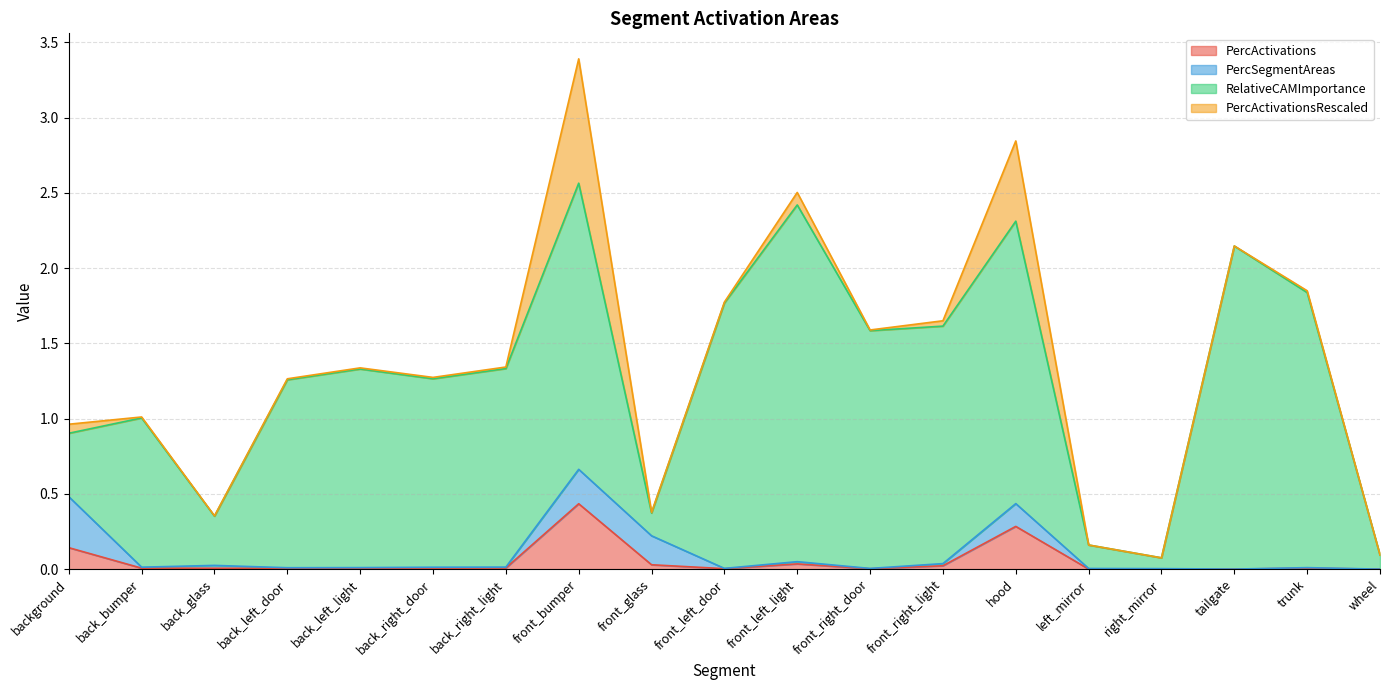

Reading right to left, what are all the values shown in this chart?

PercActivations: wheel=0.0	trunk=0.0	tailgate=0.0	right_mirror=0.0	left_mirror=0.0	hood=0.3	front_right_light=0.0	front_right_door=0.0	front_left_light=0.0	front_left_door=0.0	front_glass=0.0	front_bumper=0.4	back_right_light=0.0	back_right_door=0.0	back_left_light=0.0	back_left_door=0.0	back_glass=0.0	back_bumper=0.0	background=0.1
PercSegmentAreas: wheel=0.0	trunk=0.0	tailgate=0.0	right_mirror=0.0	left_mirror=0.0	hood=0.2	front_right_light=0.0	front_right_door=0.0	front_left_light=0.0	front_left_door=0.0	front_glass=0.2	front_bumper=0.2	back_right_light=0.0	back_right_door=0.0	back_left_light=0.0	back_left_door=0.0	back_glass=0.0	back_bumper=0.0	background=0.3
RelativeCAMImportance: wheel=0.1	trunk=1.8	tailgate=2.1	right_mirror=0.1	left_mirror=0.2	hood=1.9	front_right_light=1.6	front_right_door=1.6	front_left_light=2.4	front_left_door=1.8	front_glass=0.2	front_bumper=1.9	back_right_light=1.3	back_right_door=1.3	back_left_light=1.3	back_left_door=1.2	back_glass=0.3	back_bumper=1.0	background=0.4
PercActivationsRescaled: wheel=0.0	trunk=0.0	tailgate=0.0	right_mirror=0.0	left_mirror=0.0	hood=0.5	front_right_light=0.0	front_right_door=0.0	front_left_light=0.1	front_left_door=0.0	front_glass=0.0	front_bumper=0.8	back_right_light=0.0	back_right_door=0.0	back_left_light=0.0	back_left_door=0.0	back_glass=0.0	back_bumper=0.0	background=0.1